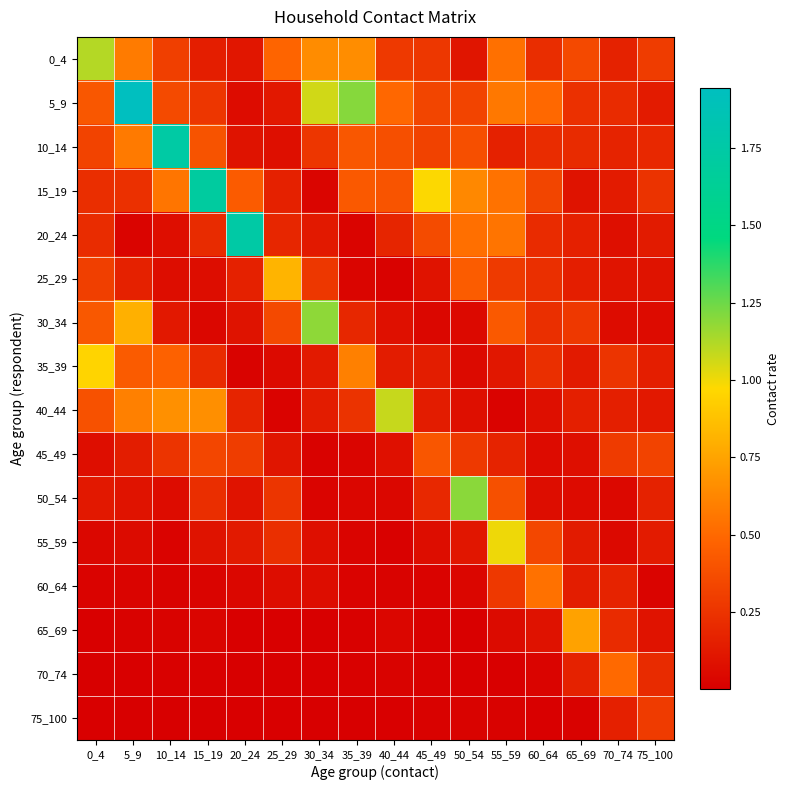

What is the difference between the highest and lowest values at 60_64?

0.5